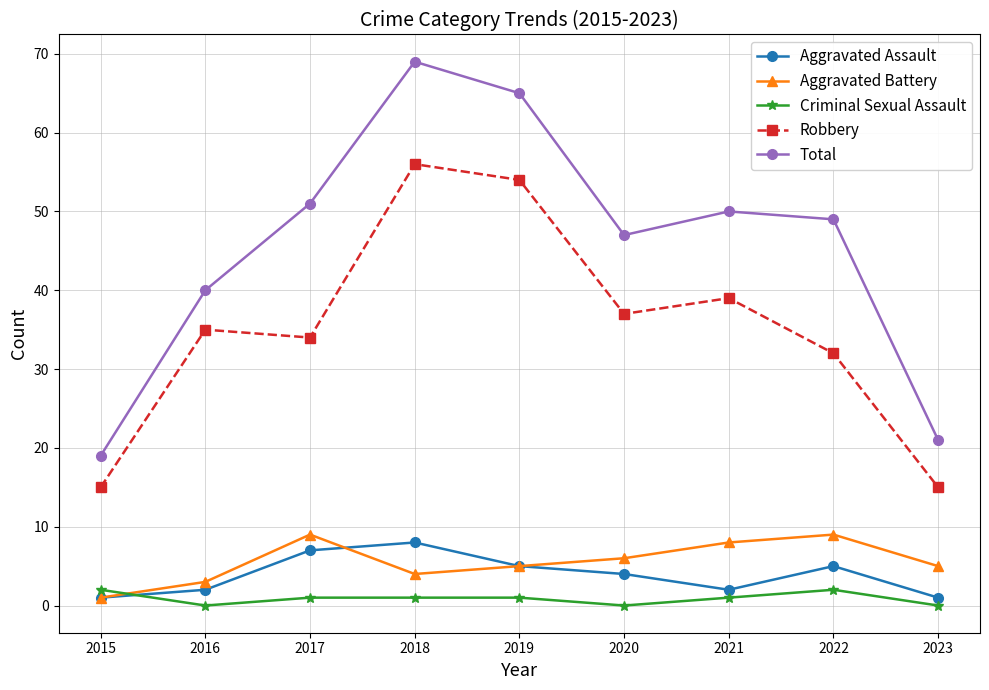

Which series has the widest spread of values?

Total